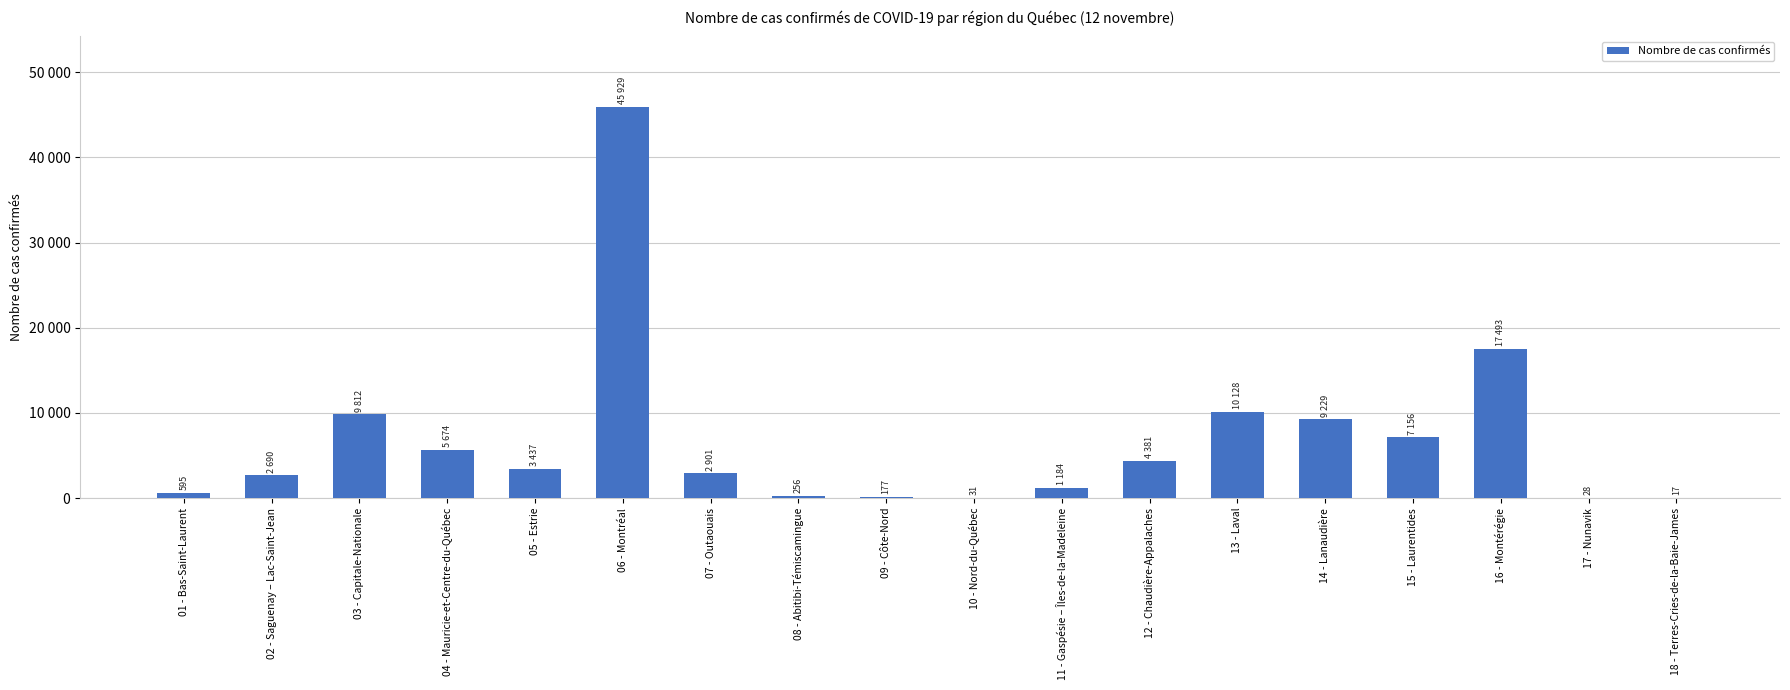

Count the number of data series in this chart.

1